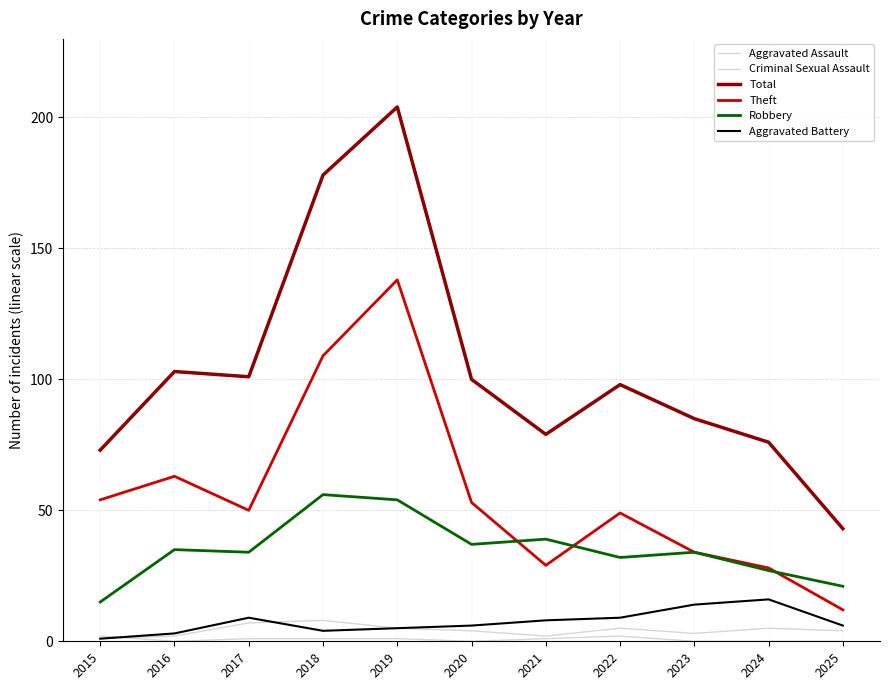

At which label does Criminal Sexual Assault first exceed 1?

2015